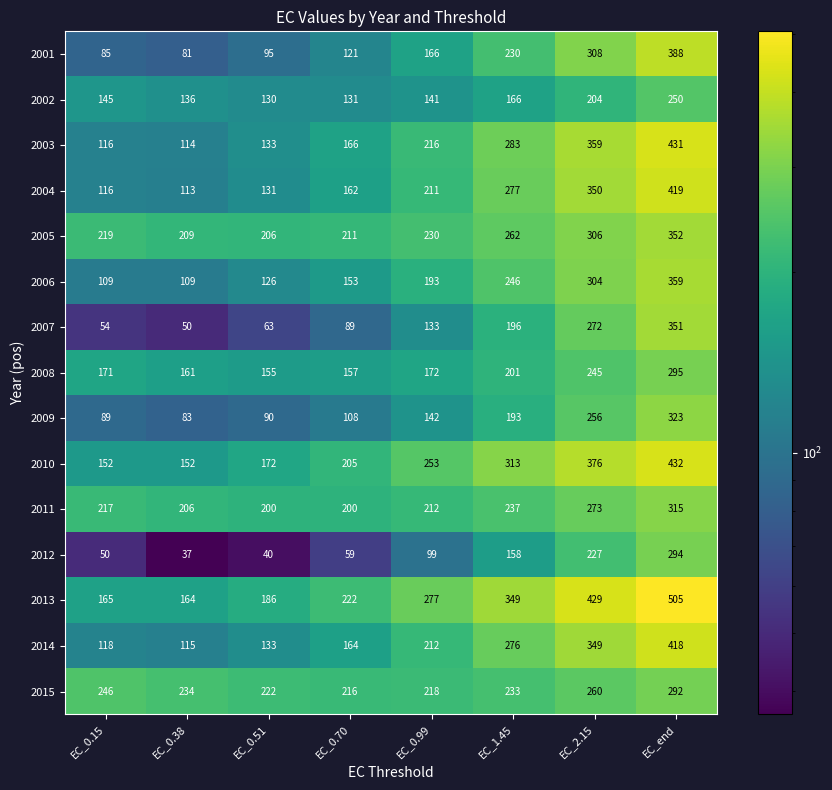

Read the 2013 value at EC_0.99.

277